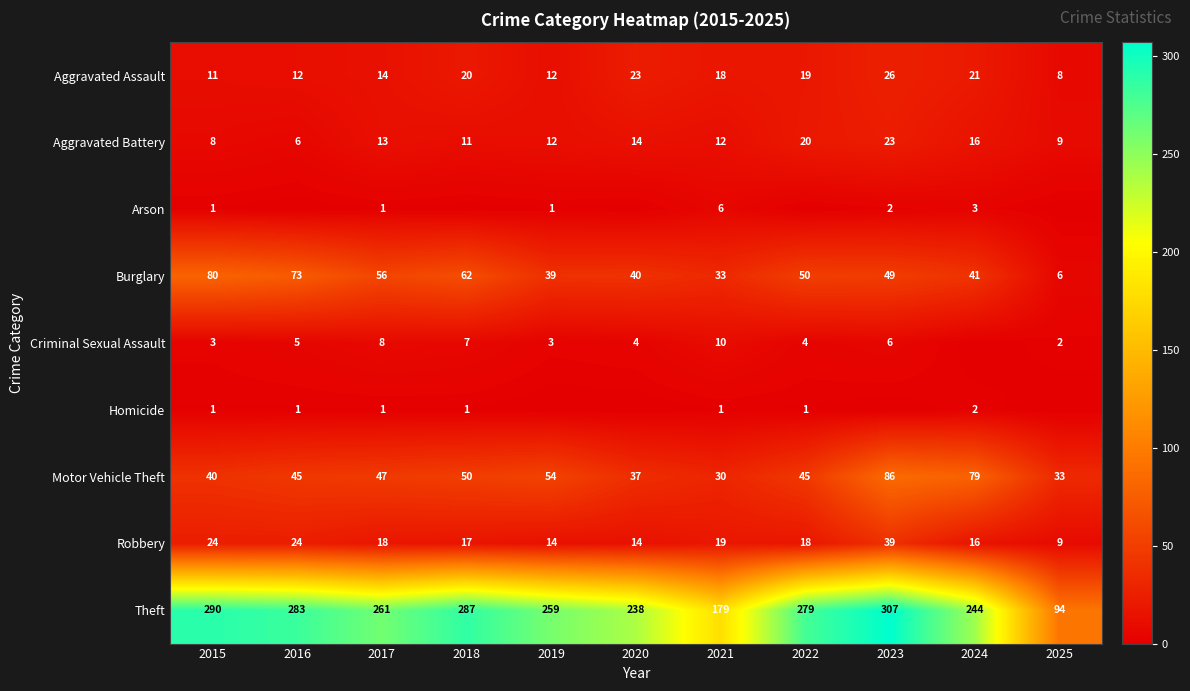

What is the total value across all series at 2015?

458